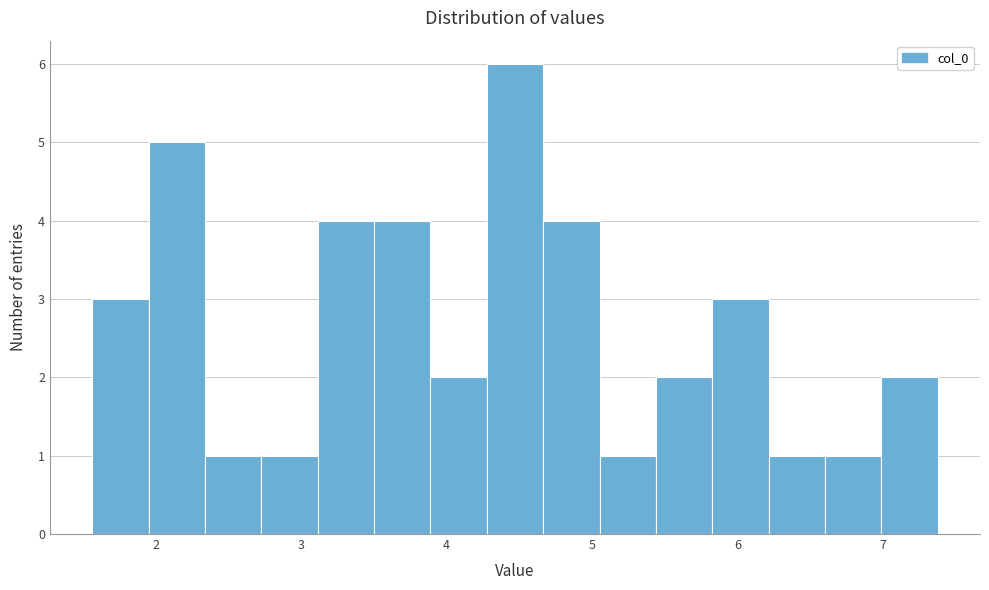

Read against the x-axis, roughly where is the centre of the tallest bar?

4.5